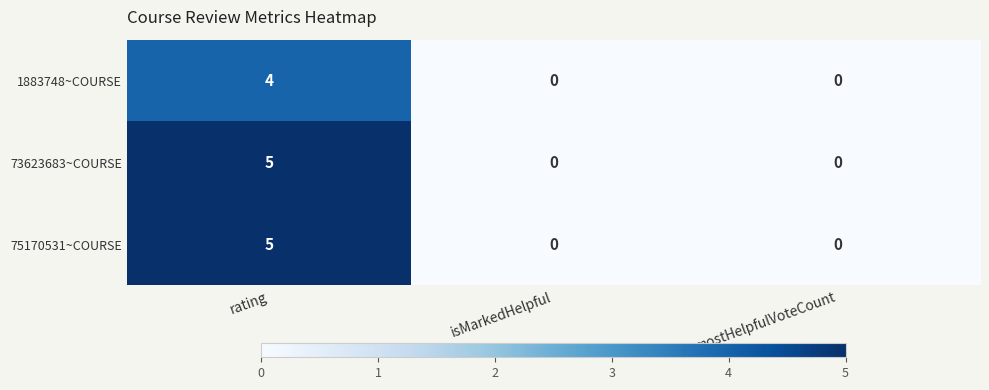

Count the 75170531~COURSE values in the range 0 to 5.

3